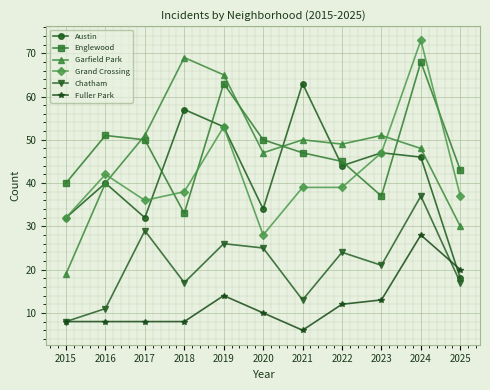

How many data points in Englewood are less than 47?

5